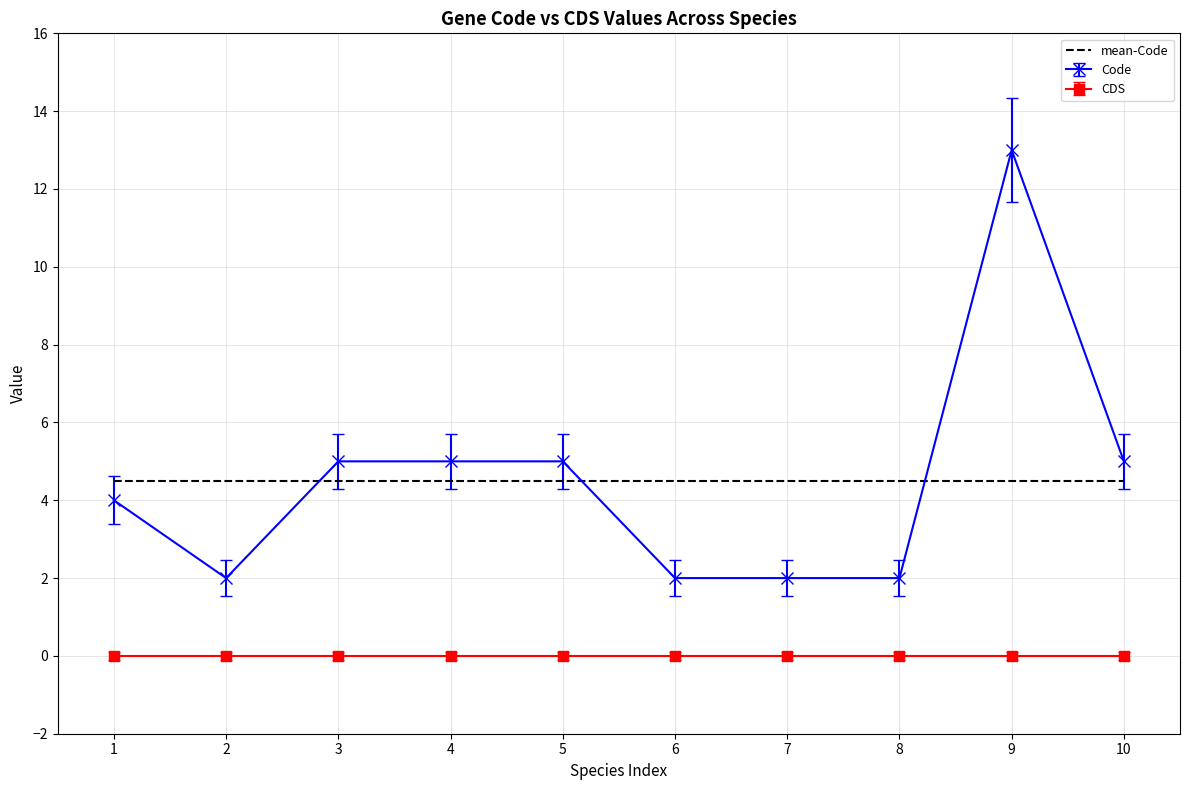

What is the total value across all series at 8?

6.5